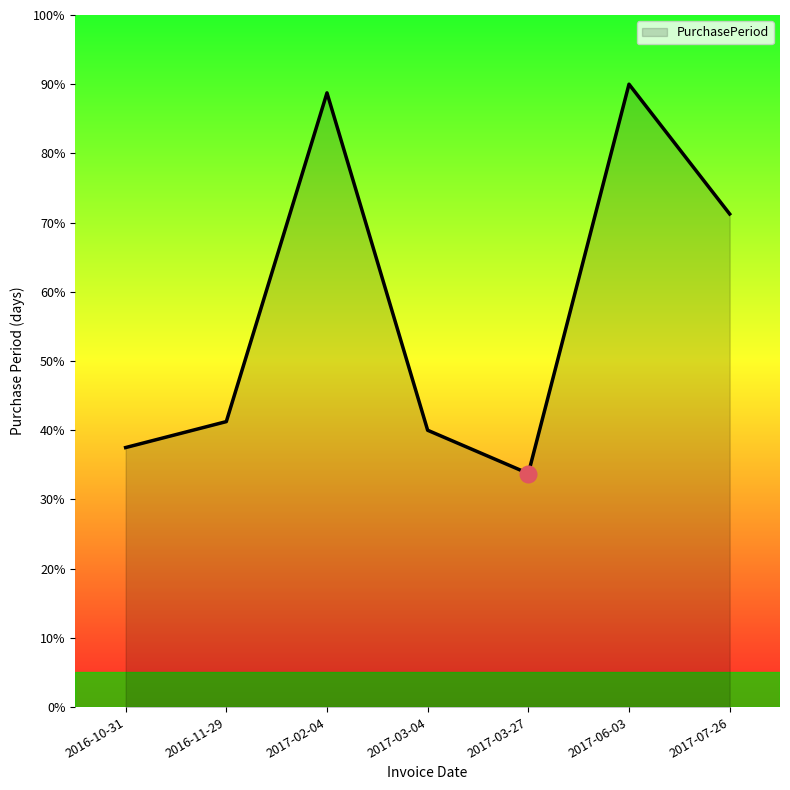

What is the sum of all values?

402.5